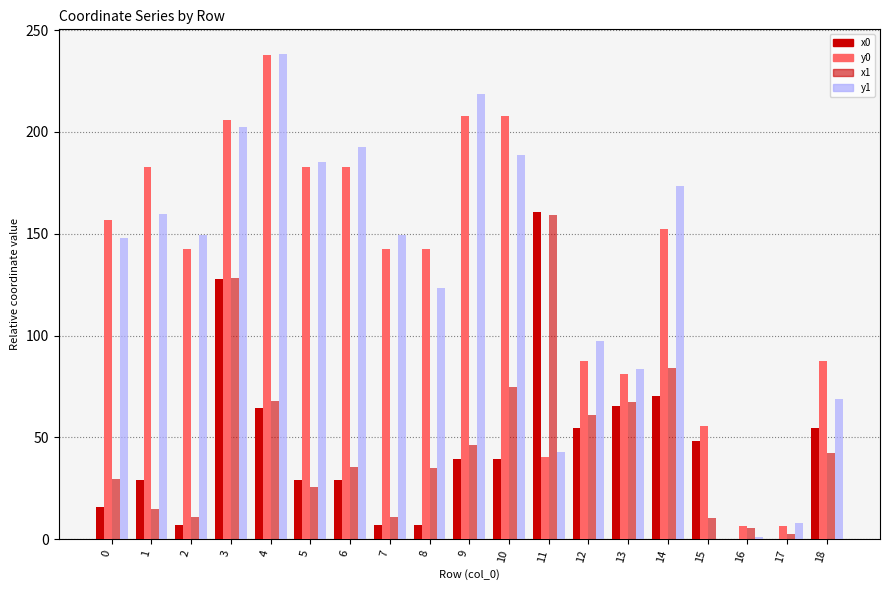

Are the bars horizontal?

No